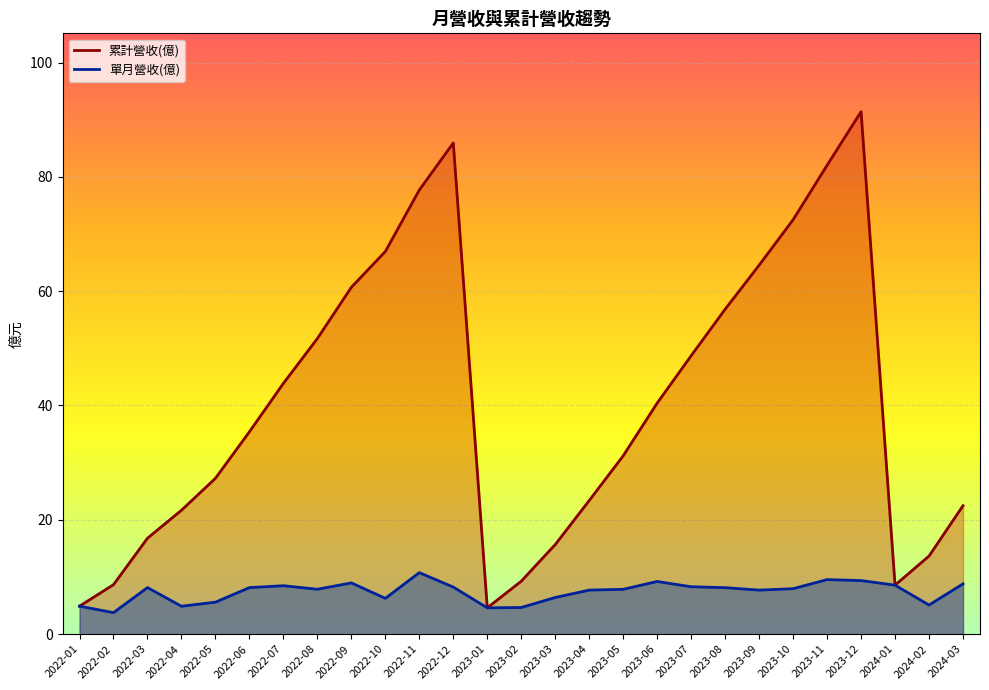

What is the greatest value displayed?

91.4